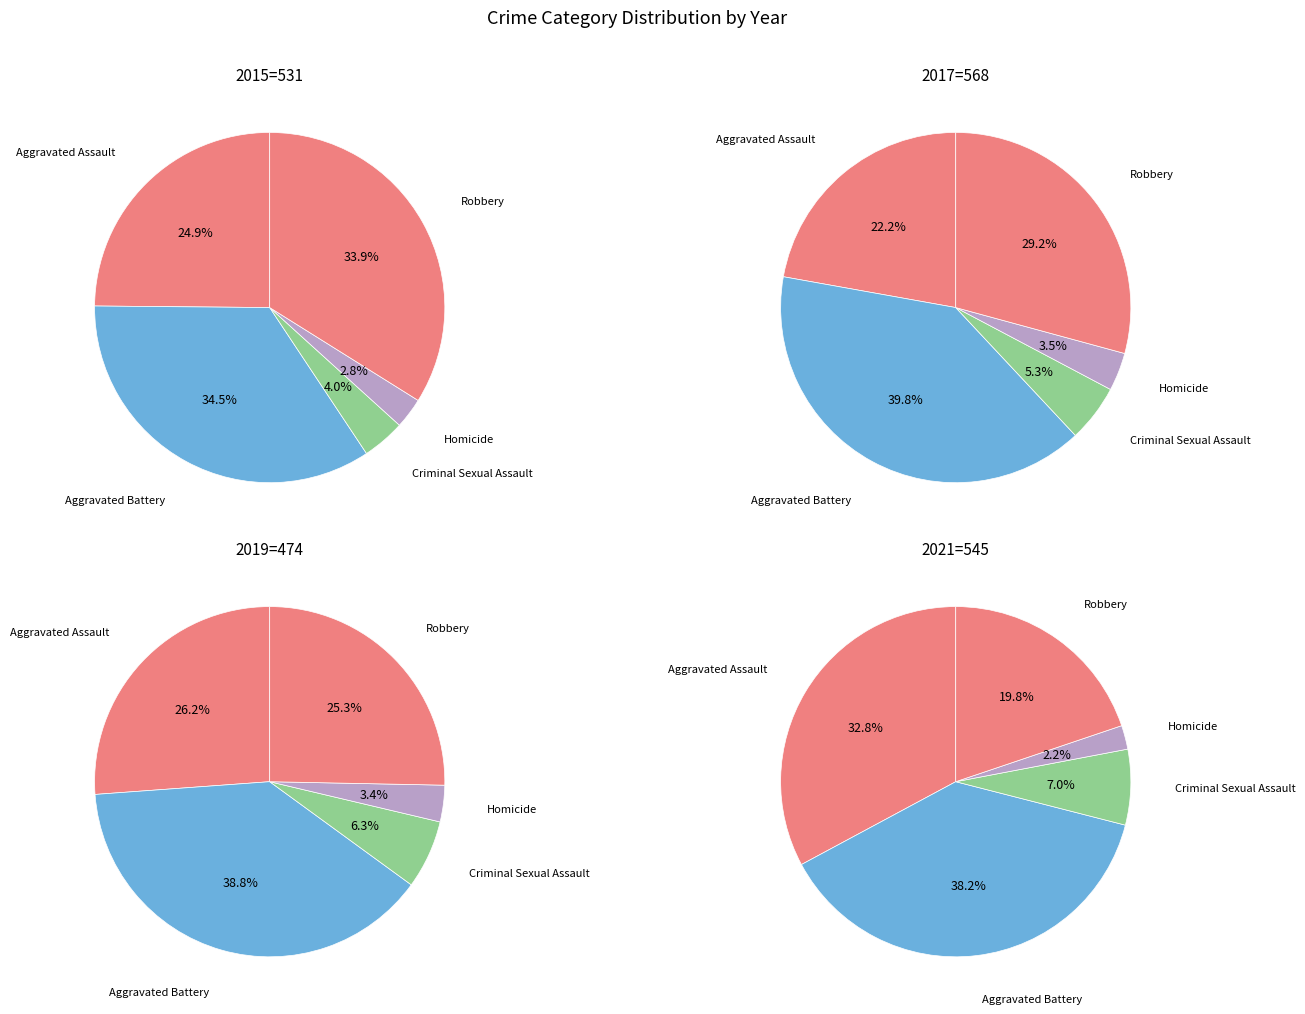

The Robbery slice represents 13% of the pie. True or false?

False